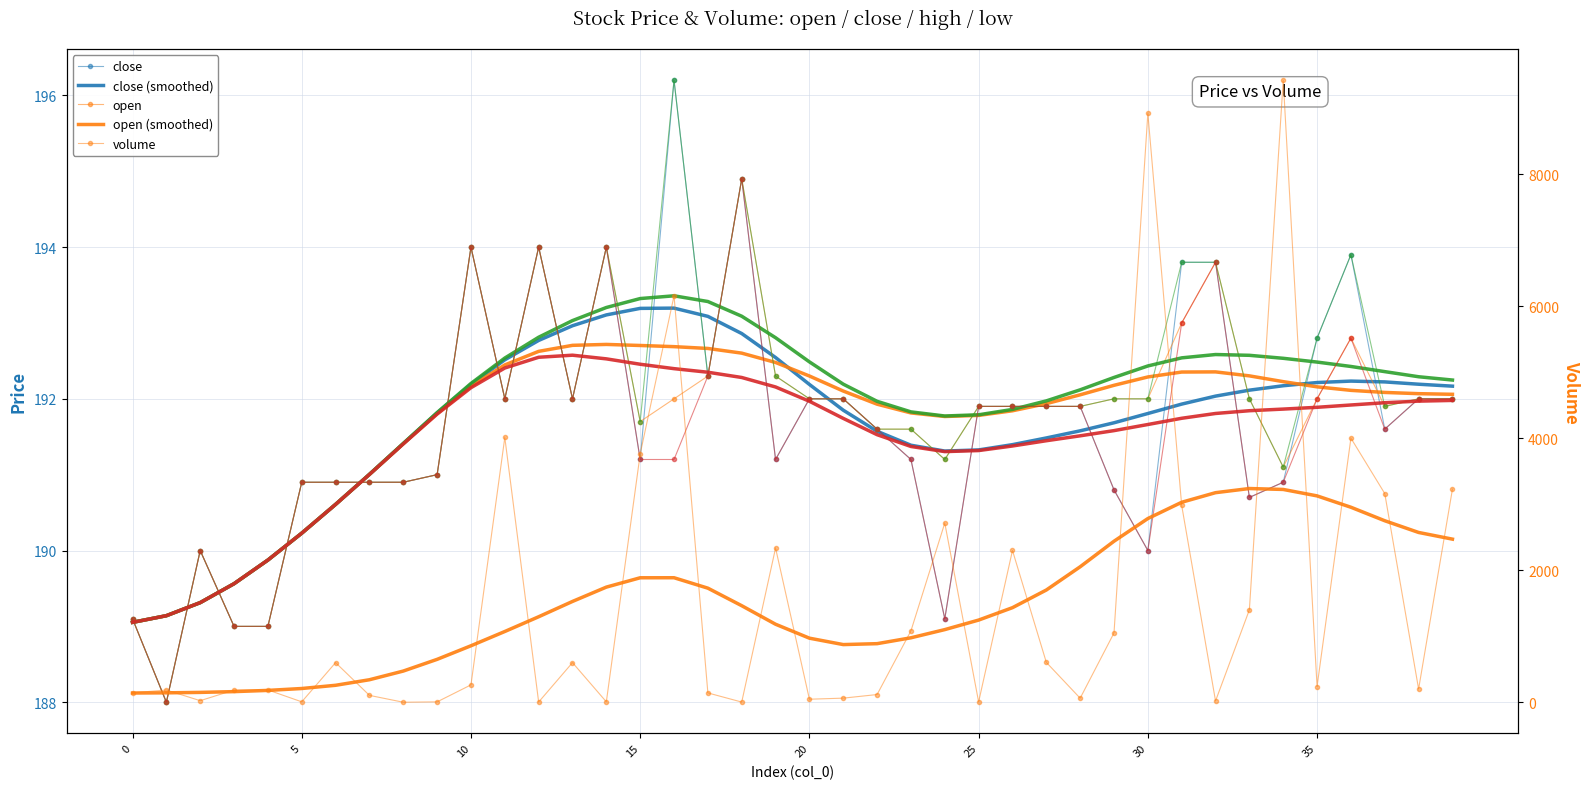

How many data points in high are above 192?

11